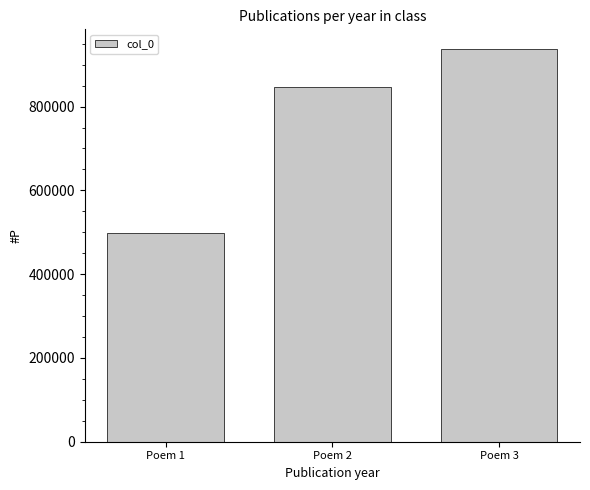

Reading left to right, extract all data points from this chart.

497343	847962	937577